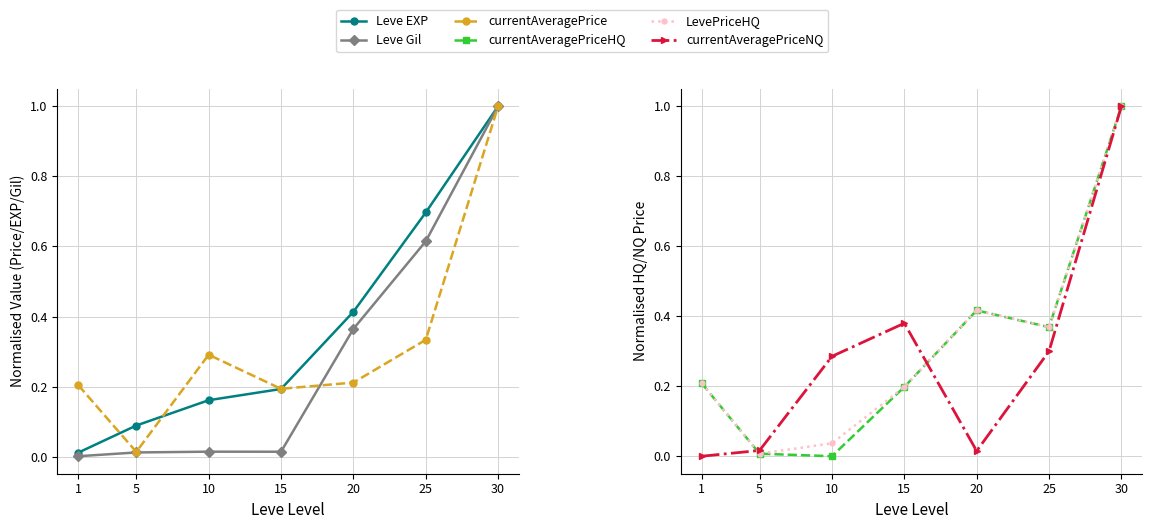

At which label does currentAveragePrice reach its peak?

30